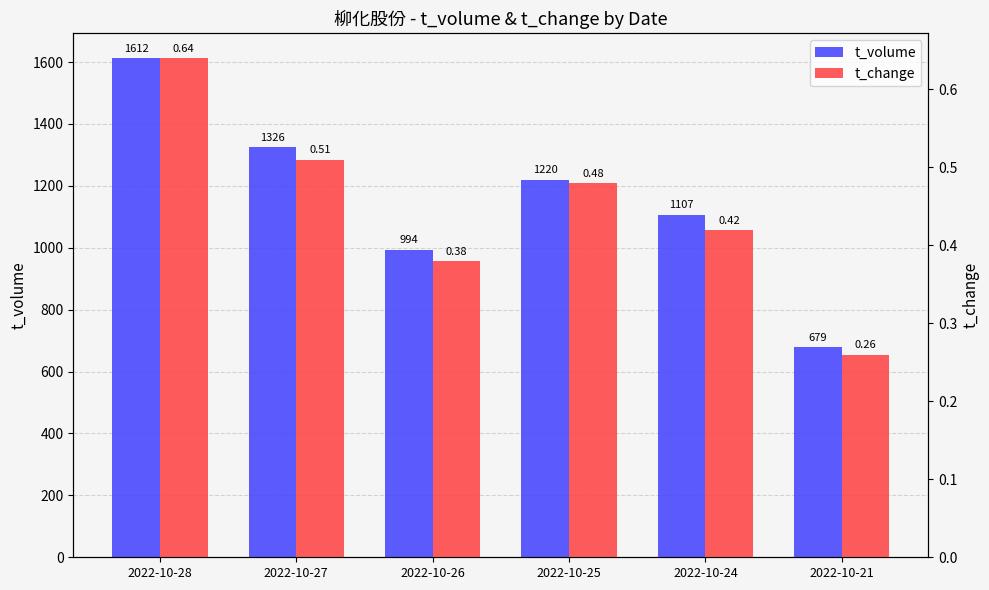

How many bars are there in total?

12